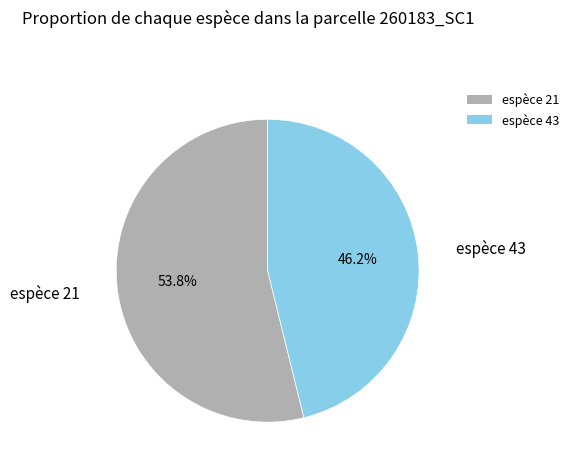

What is the largest slice in the pie chart?

espèce 21